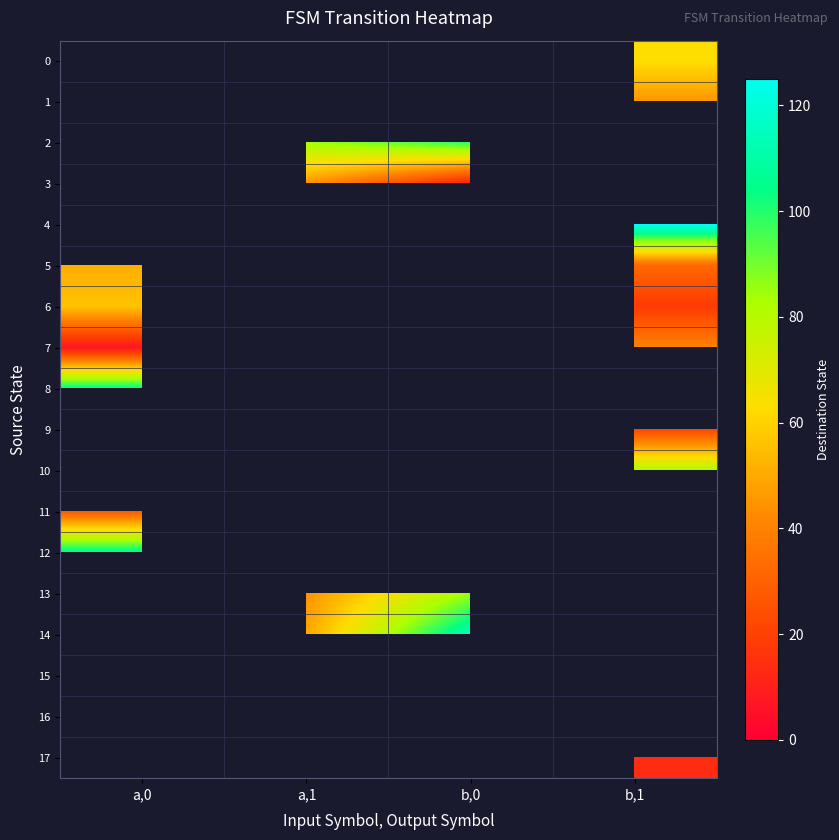

True or false: 3 has a value of 45.0 at a,1.

True